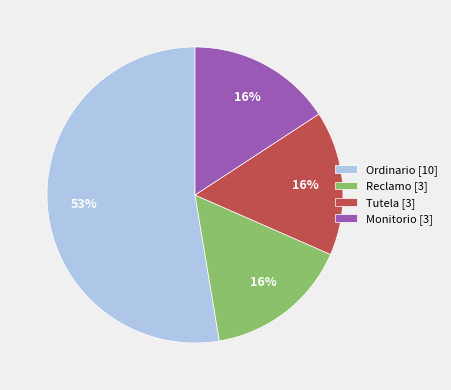

To the nearest percent, what is the combined percentage of Tutela [3] and Monitorio [3]?

32%